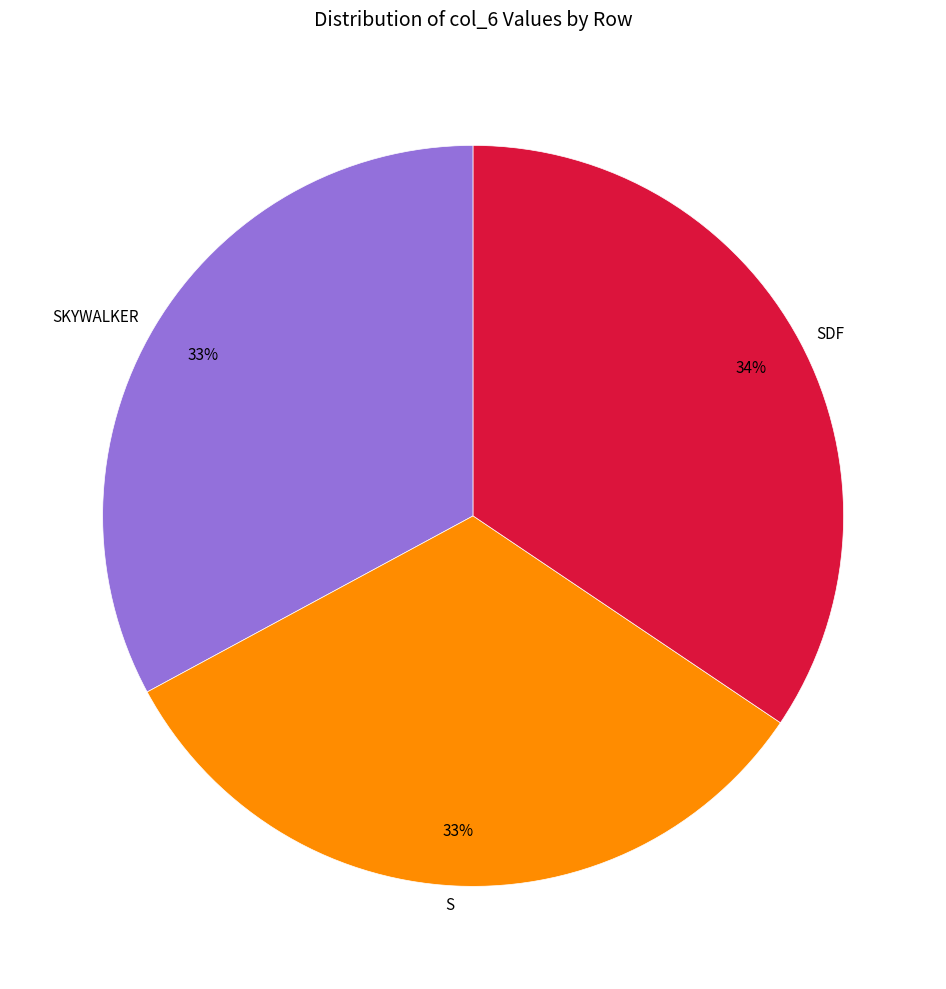

Which slice is the largest?

SDF